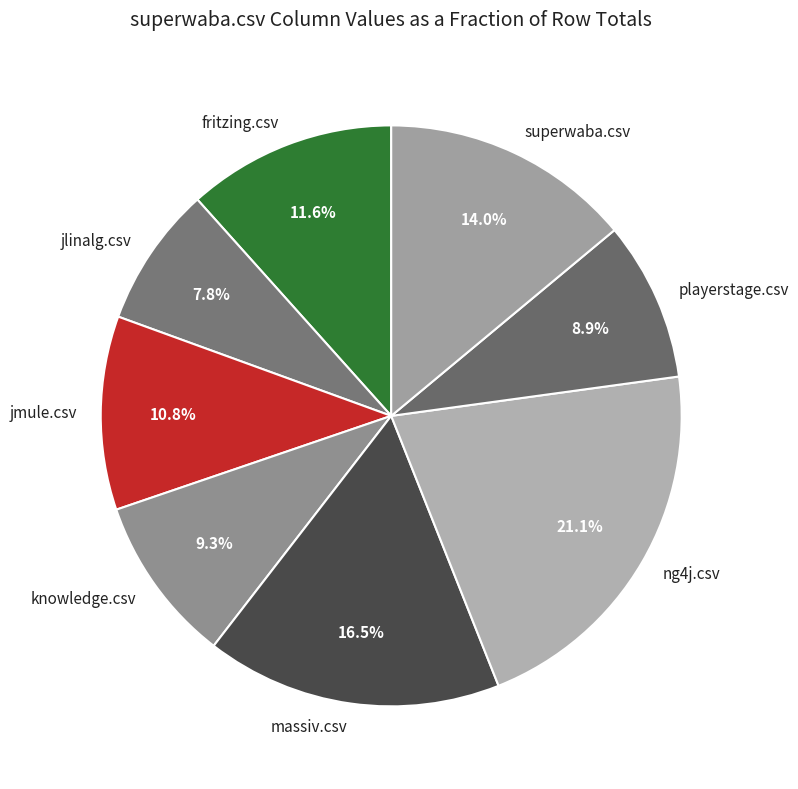

To the nearest percent, what is the difference between the playerstage.csv and fritzing.csv slice percentages?

3%